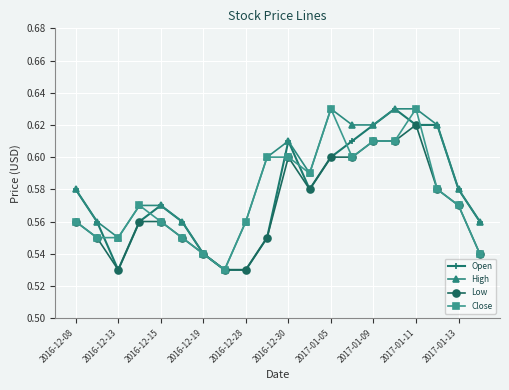

True or false: Open has more than 0 points higher than both neighbors.

True